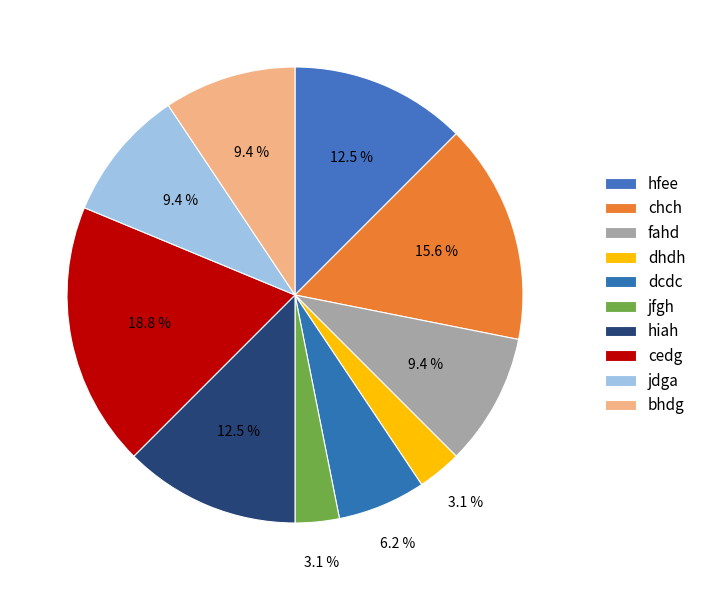

Count the number of slices in the pie.

10